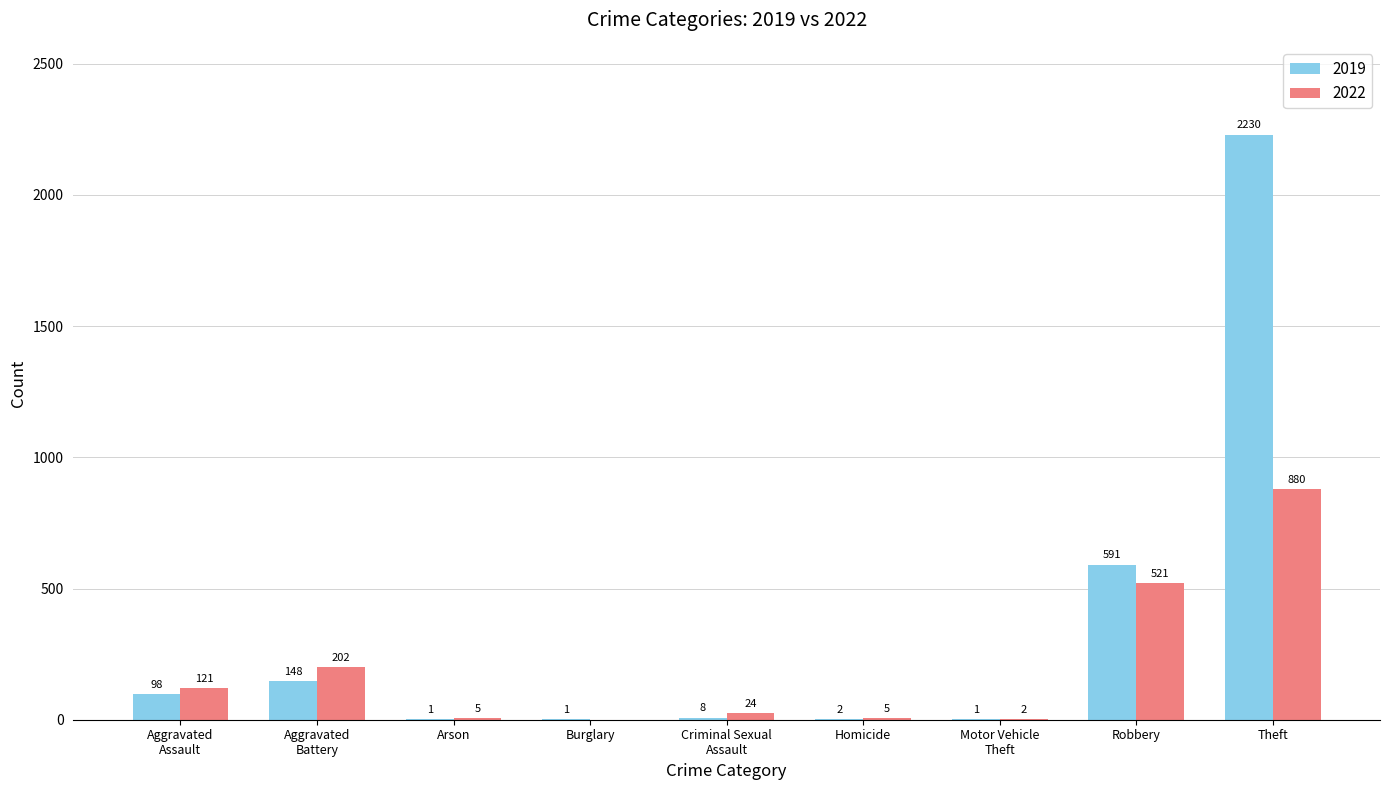

Which series has the largest total across all categories?

2019